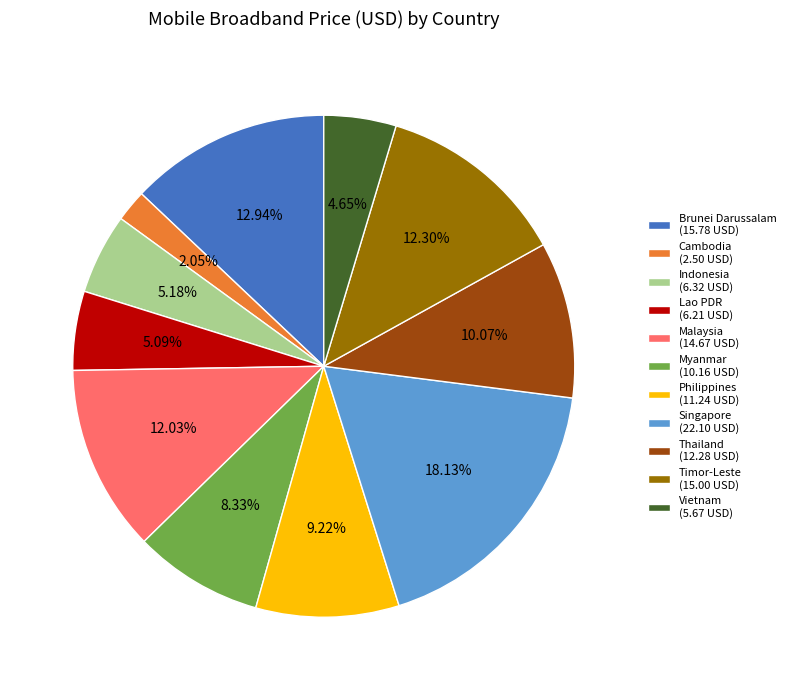

True or false: Timor-Leste accounts for 12% of the total.

True